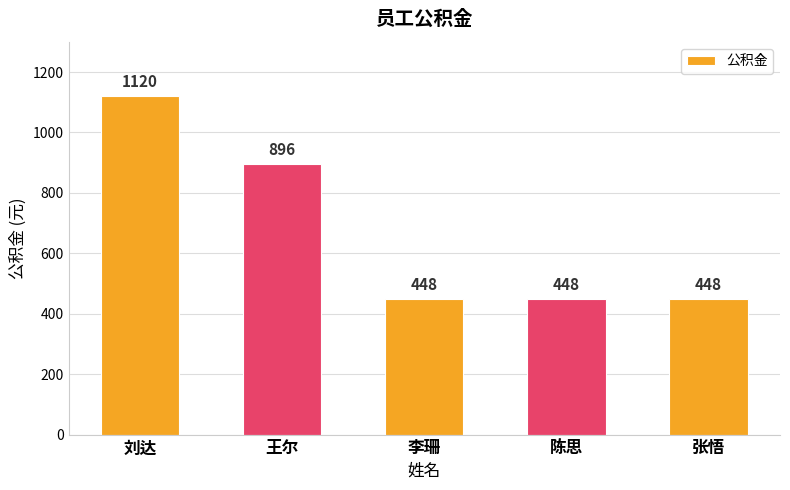

Reading right to left, transcribe all the data shown in this chart.

张悟=448	陈思=448	李珊=448	王尔=896	刘达=1120